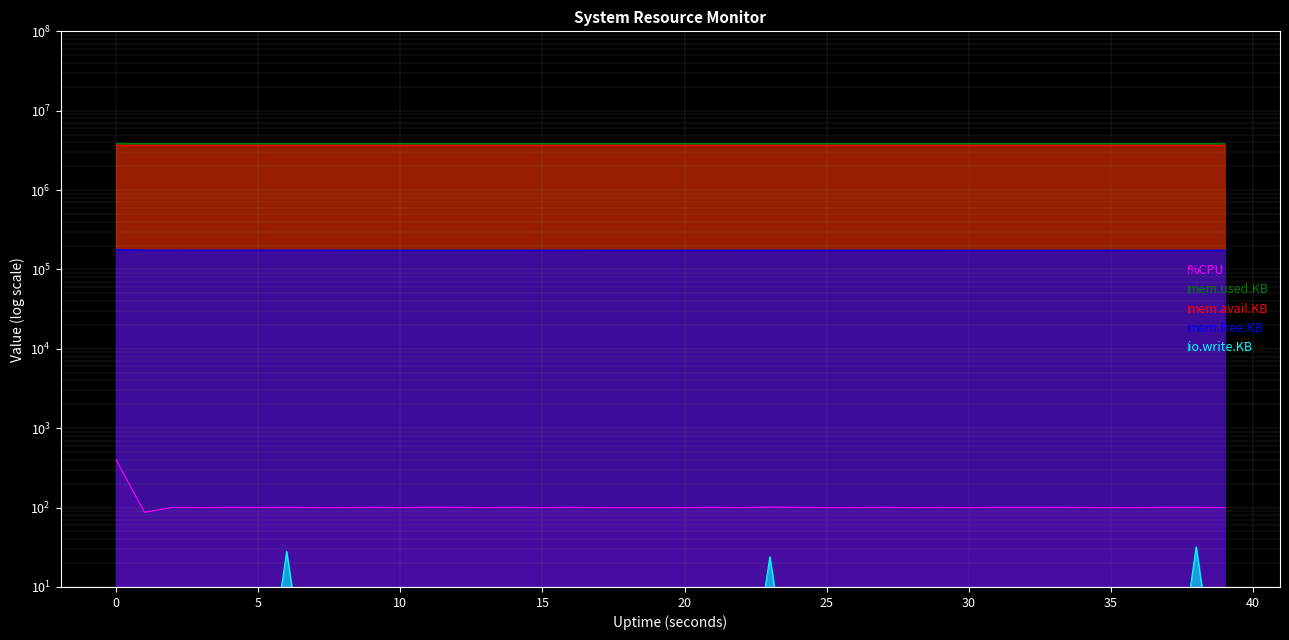

Which has a higher value, 18 or 25?

18